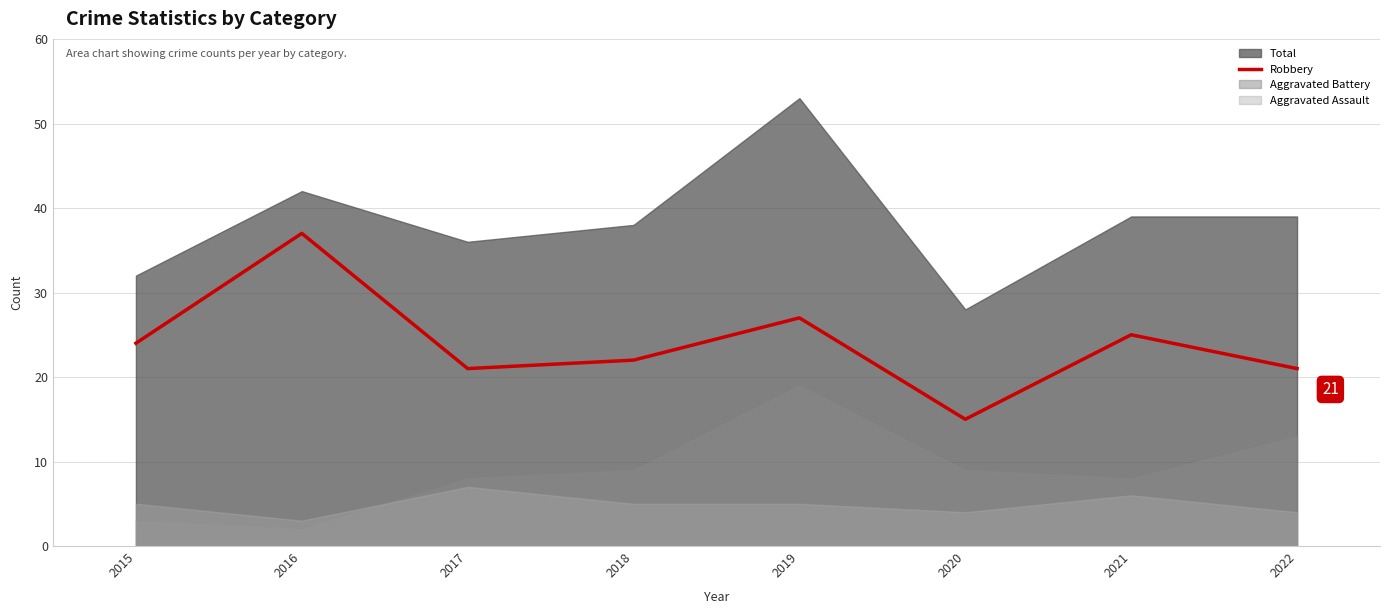

Which has a higher value, 2017 or 2022?

2017